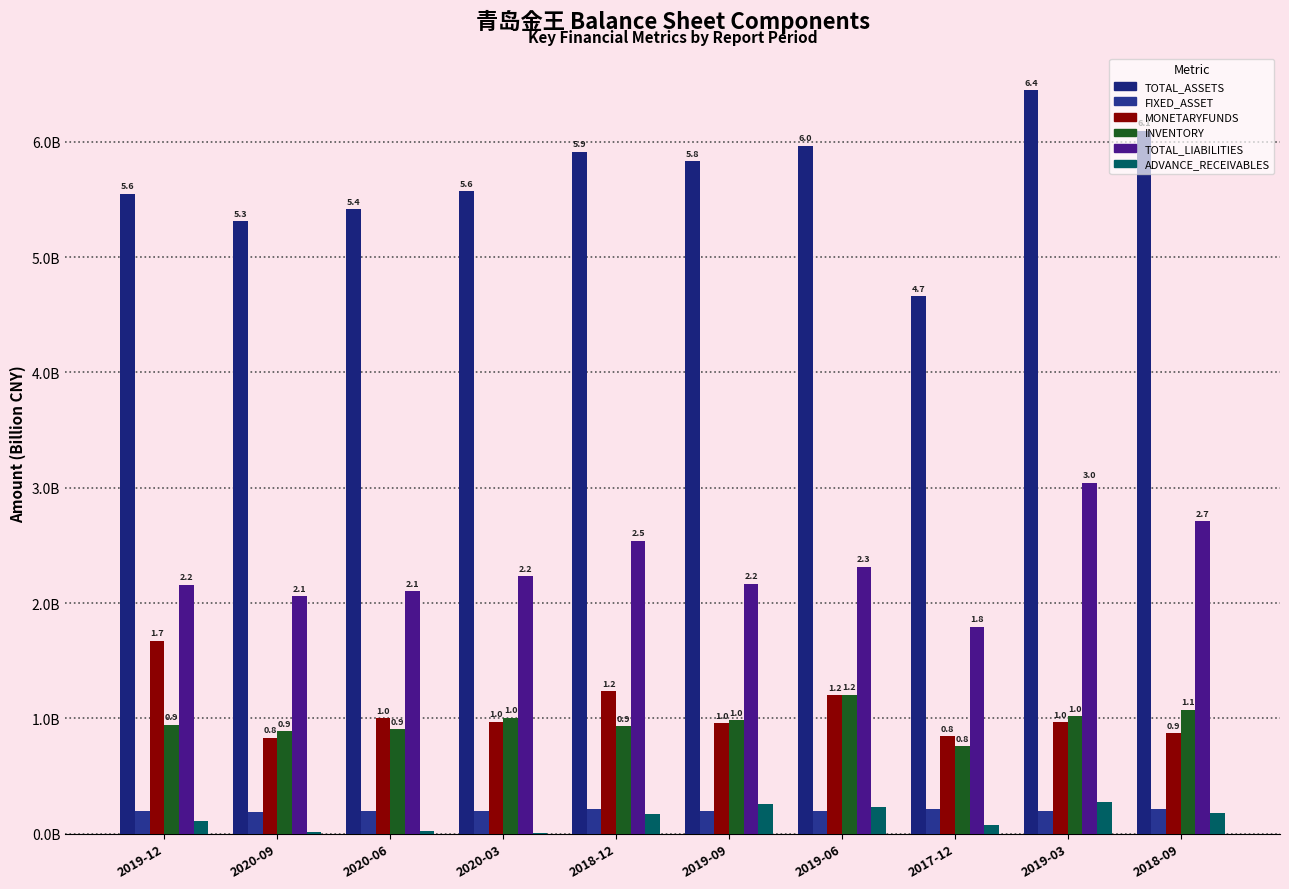

Are the bars horizontal?

No